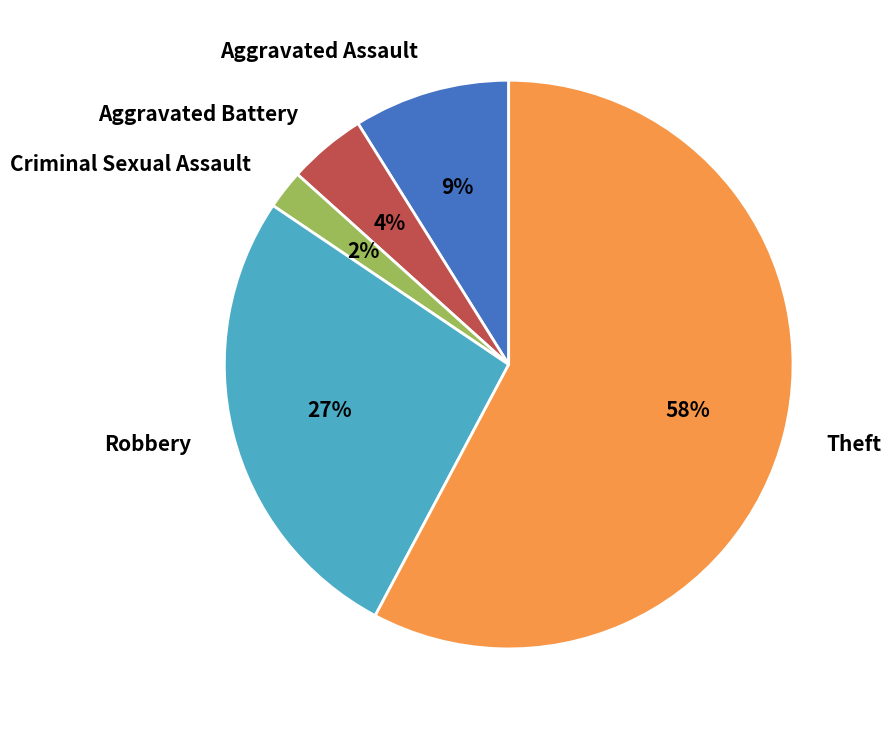

Combined, do Aggravated Battery and Aggravated Assault account for over 50%?

No